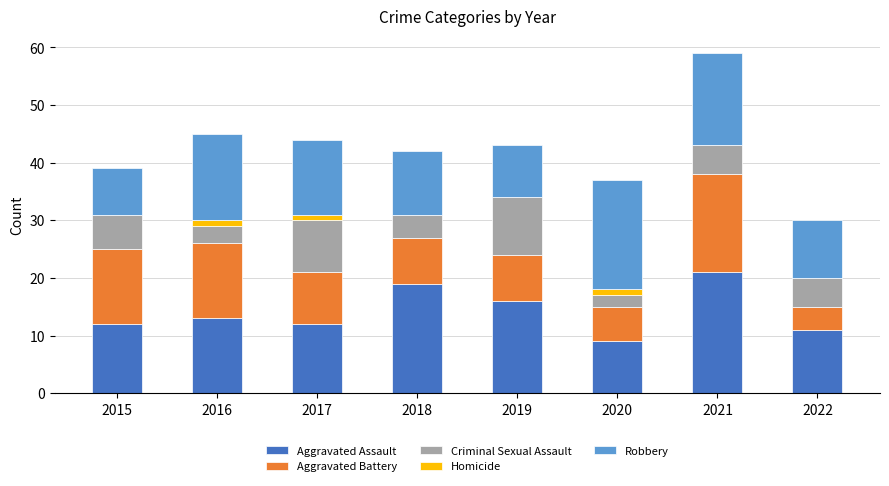

How many distinct data groups are displayed?

5